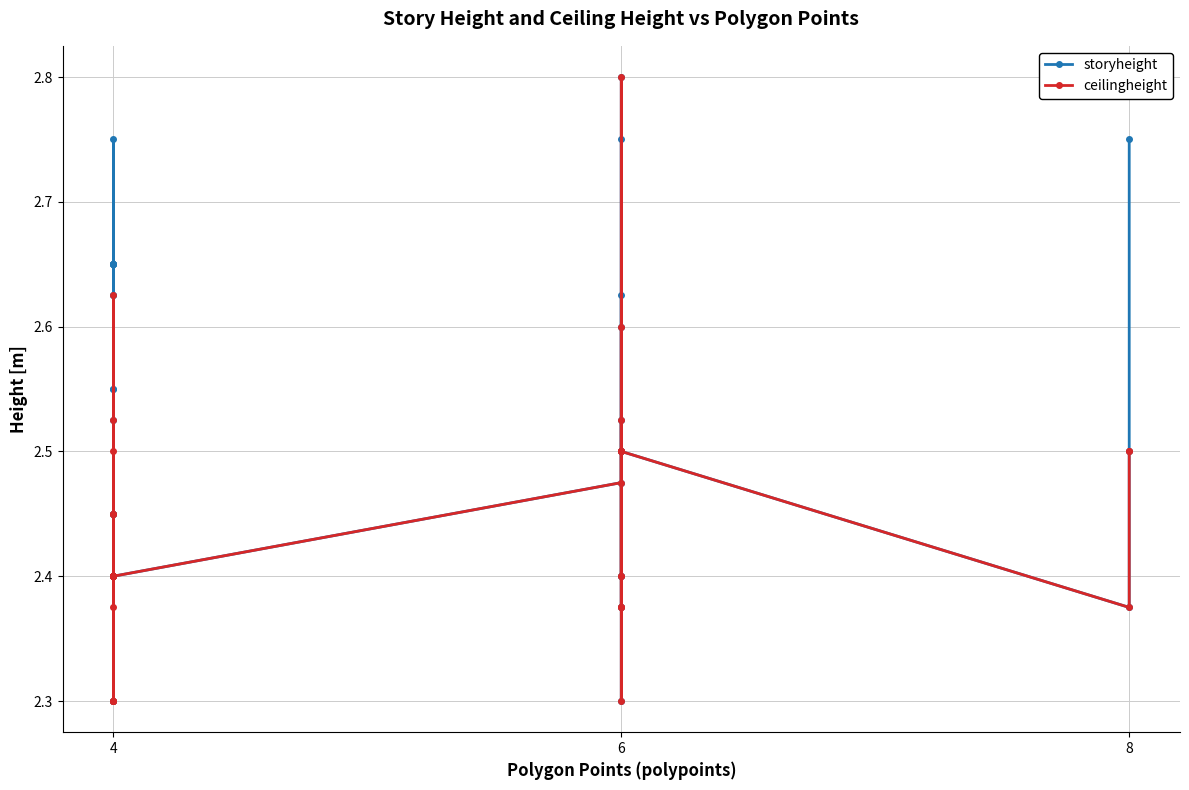

Count the storyheight values in the range 2 to 3.

40